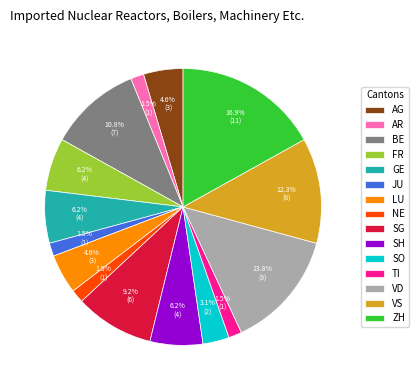

What is the ratio of the value at VS to the value at FR?

2.0